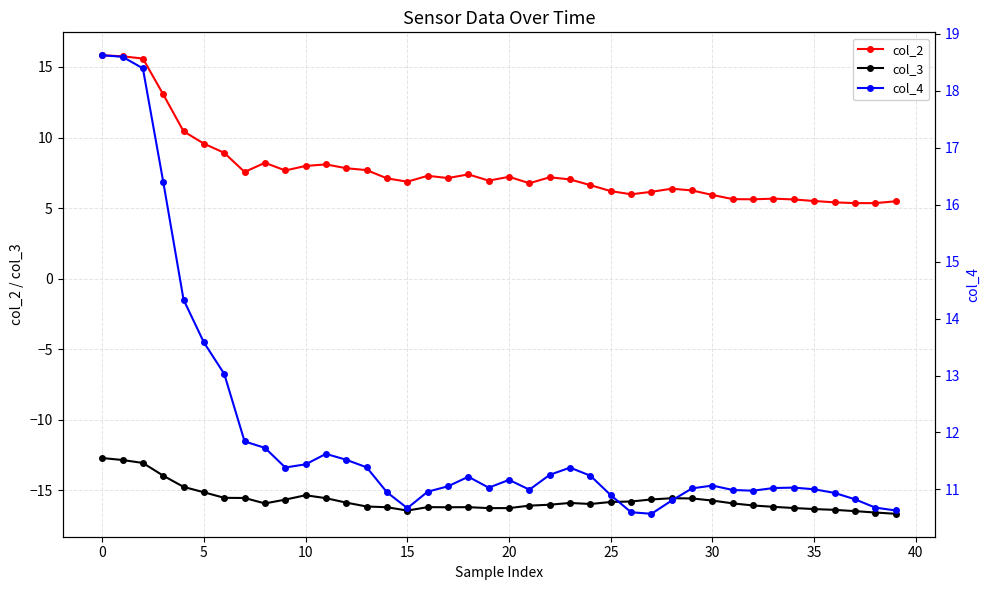

At which category does col_4 reach its first local peak?

11